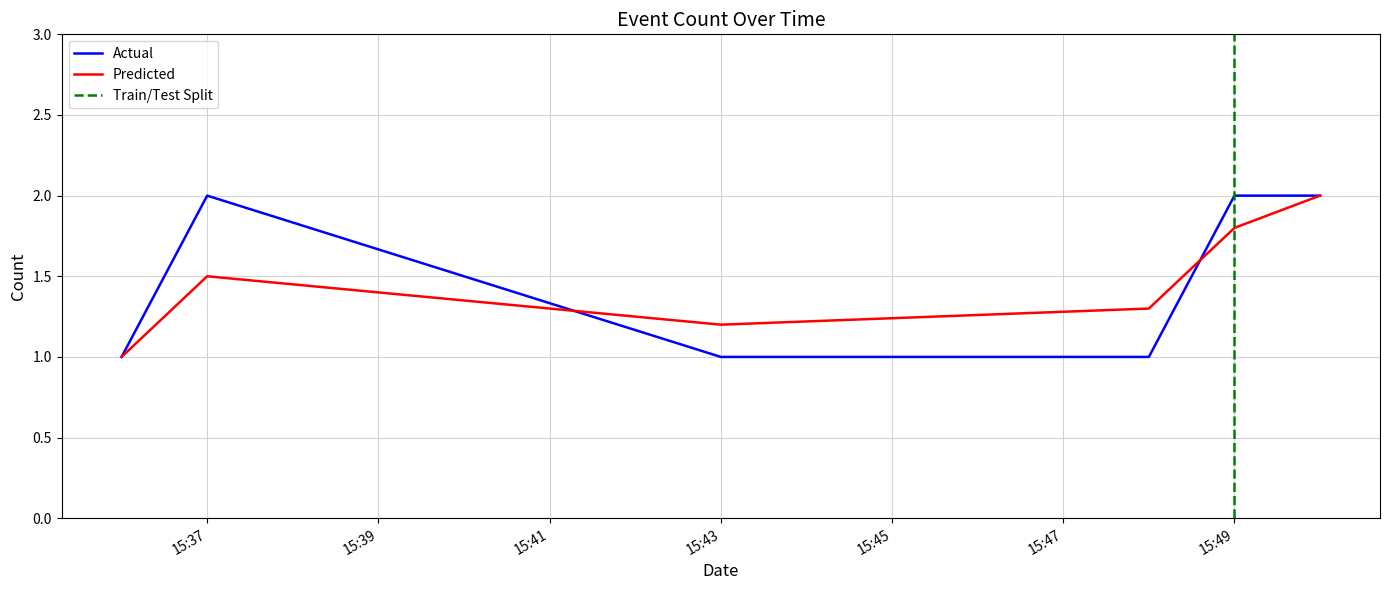

How many data points are less than 2?

3